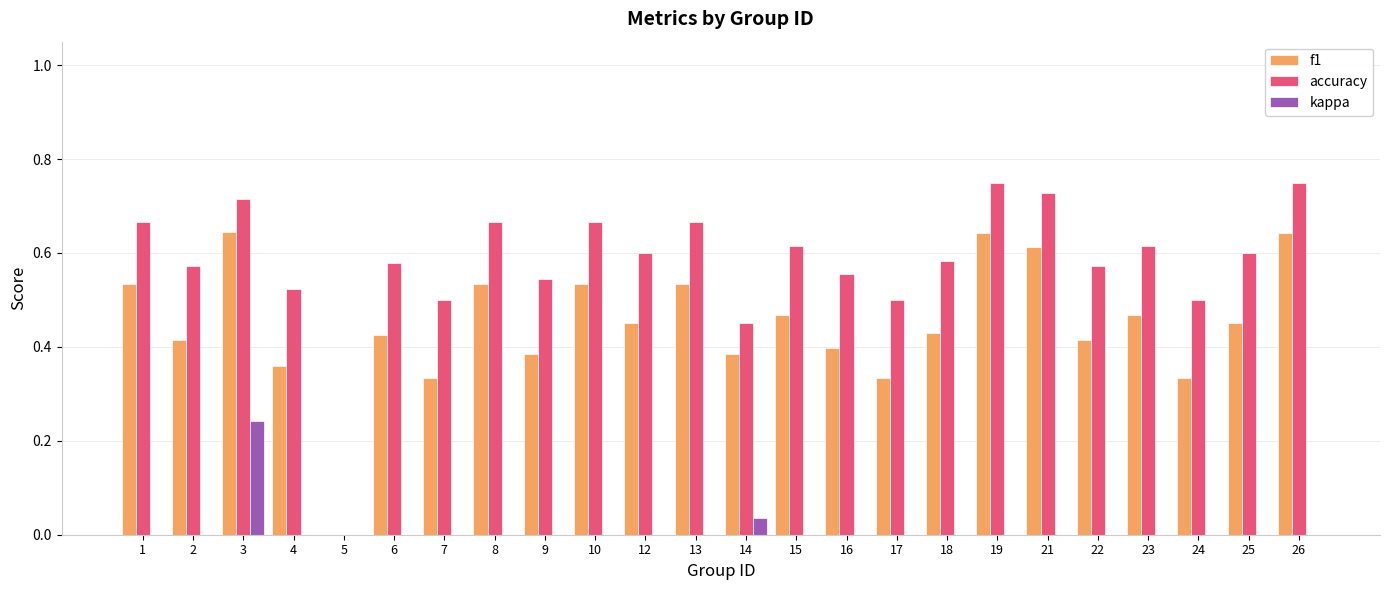

The f1 series shows 0.4 at 16. True or false?

True